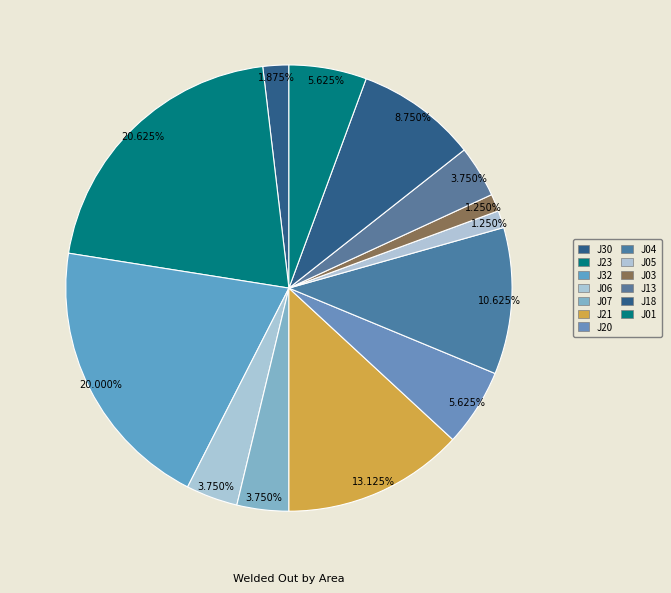

What percentage is NOT represented by J30?

98.1%